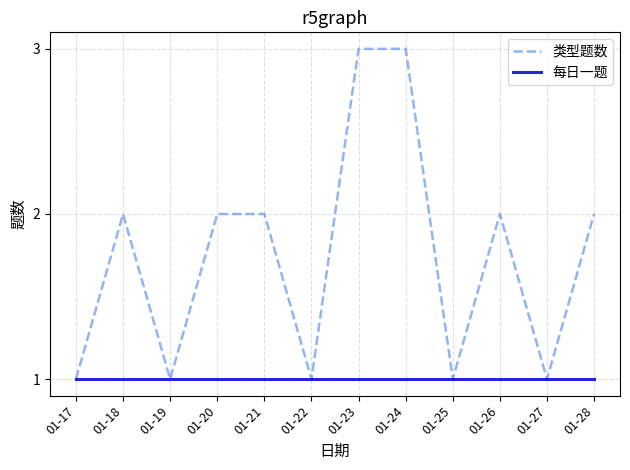

Rank the series by their maximum value, from lowest to highest.

每日一题, 类型题数